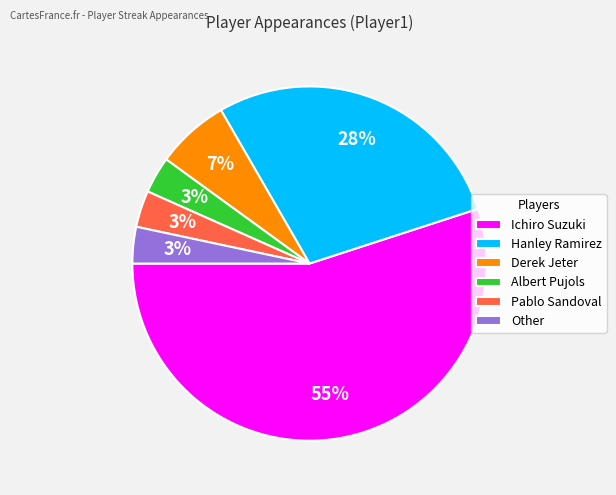

Which has a higher value, Hanley Ramirez or Other?

Hanley Ramirez